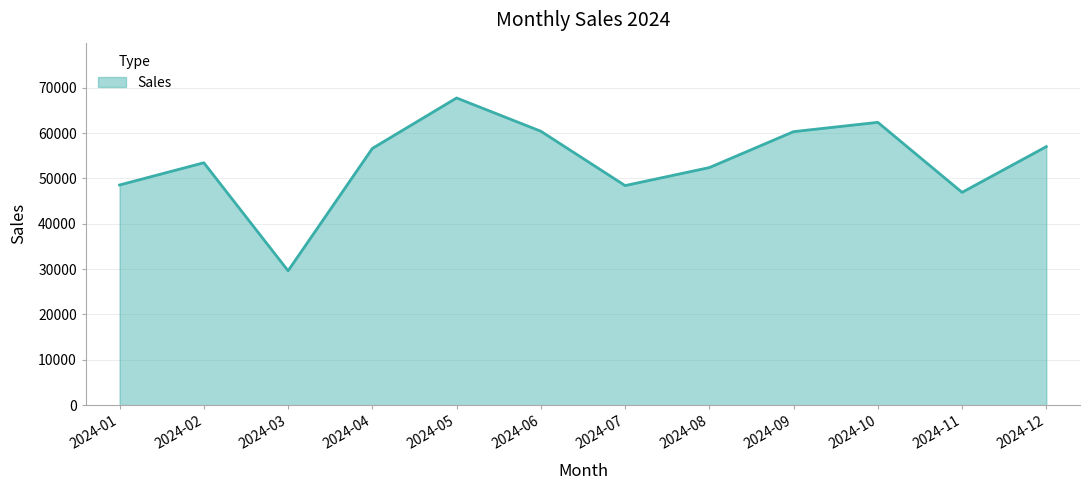

What is the change in value from 2024-04 to 2024-06?

+3798